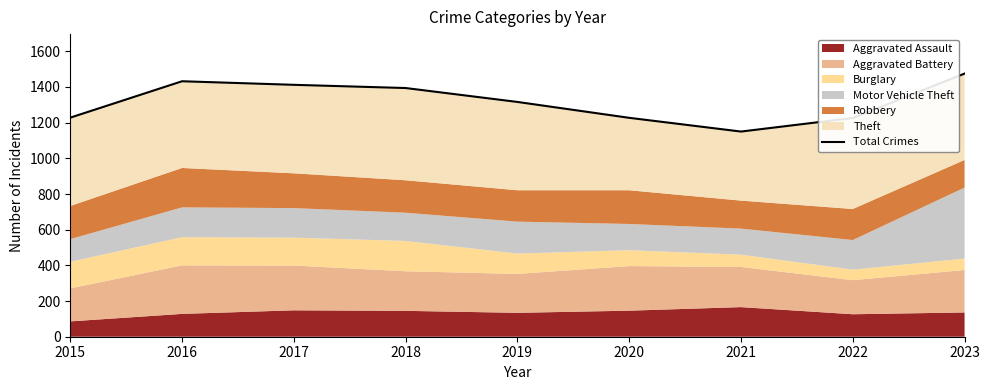

What is the value of the 6th point from the left?

1227